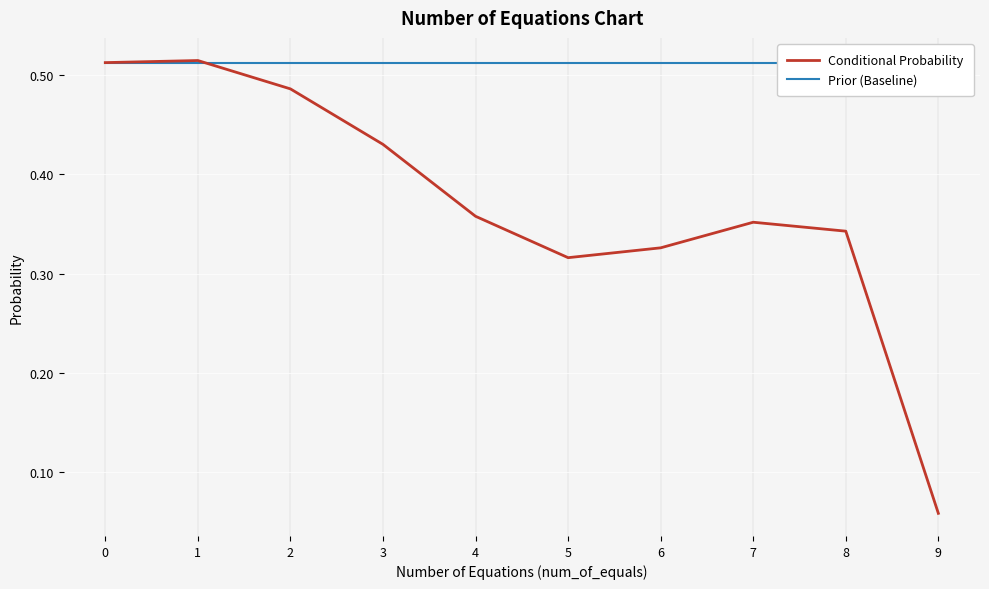

What is the maximum value for Conditional Probability?

0.5